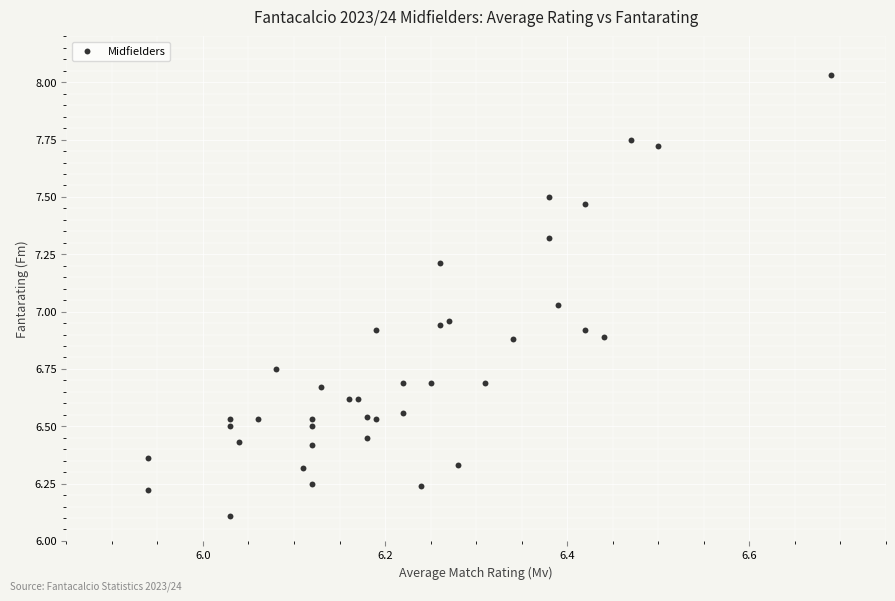

What is the range of X values (max minus min)?

0.8